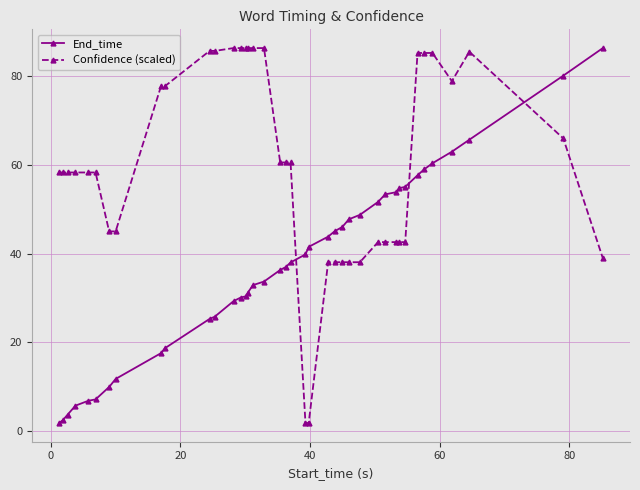

What is the value of the Confidence (scaled) point at the 28th from the left?

38.0